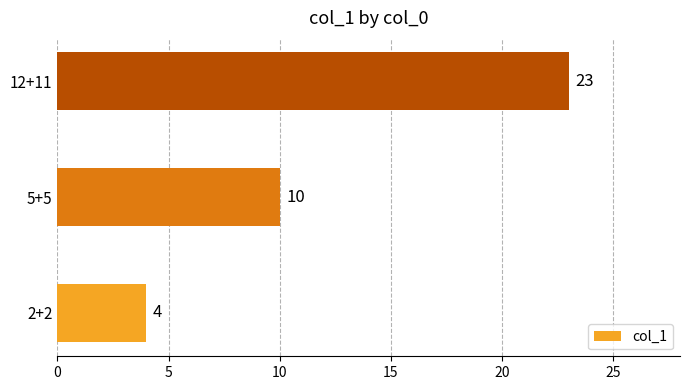

Between 2+2 and 12+11, which is larger?

12+11